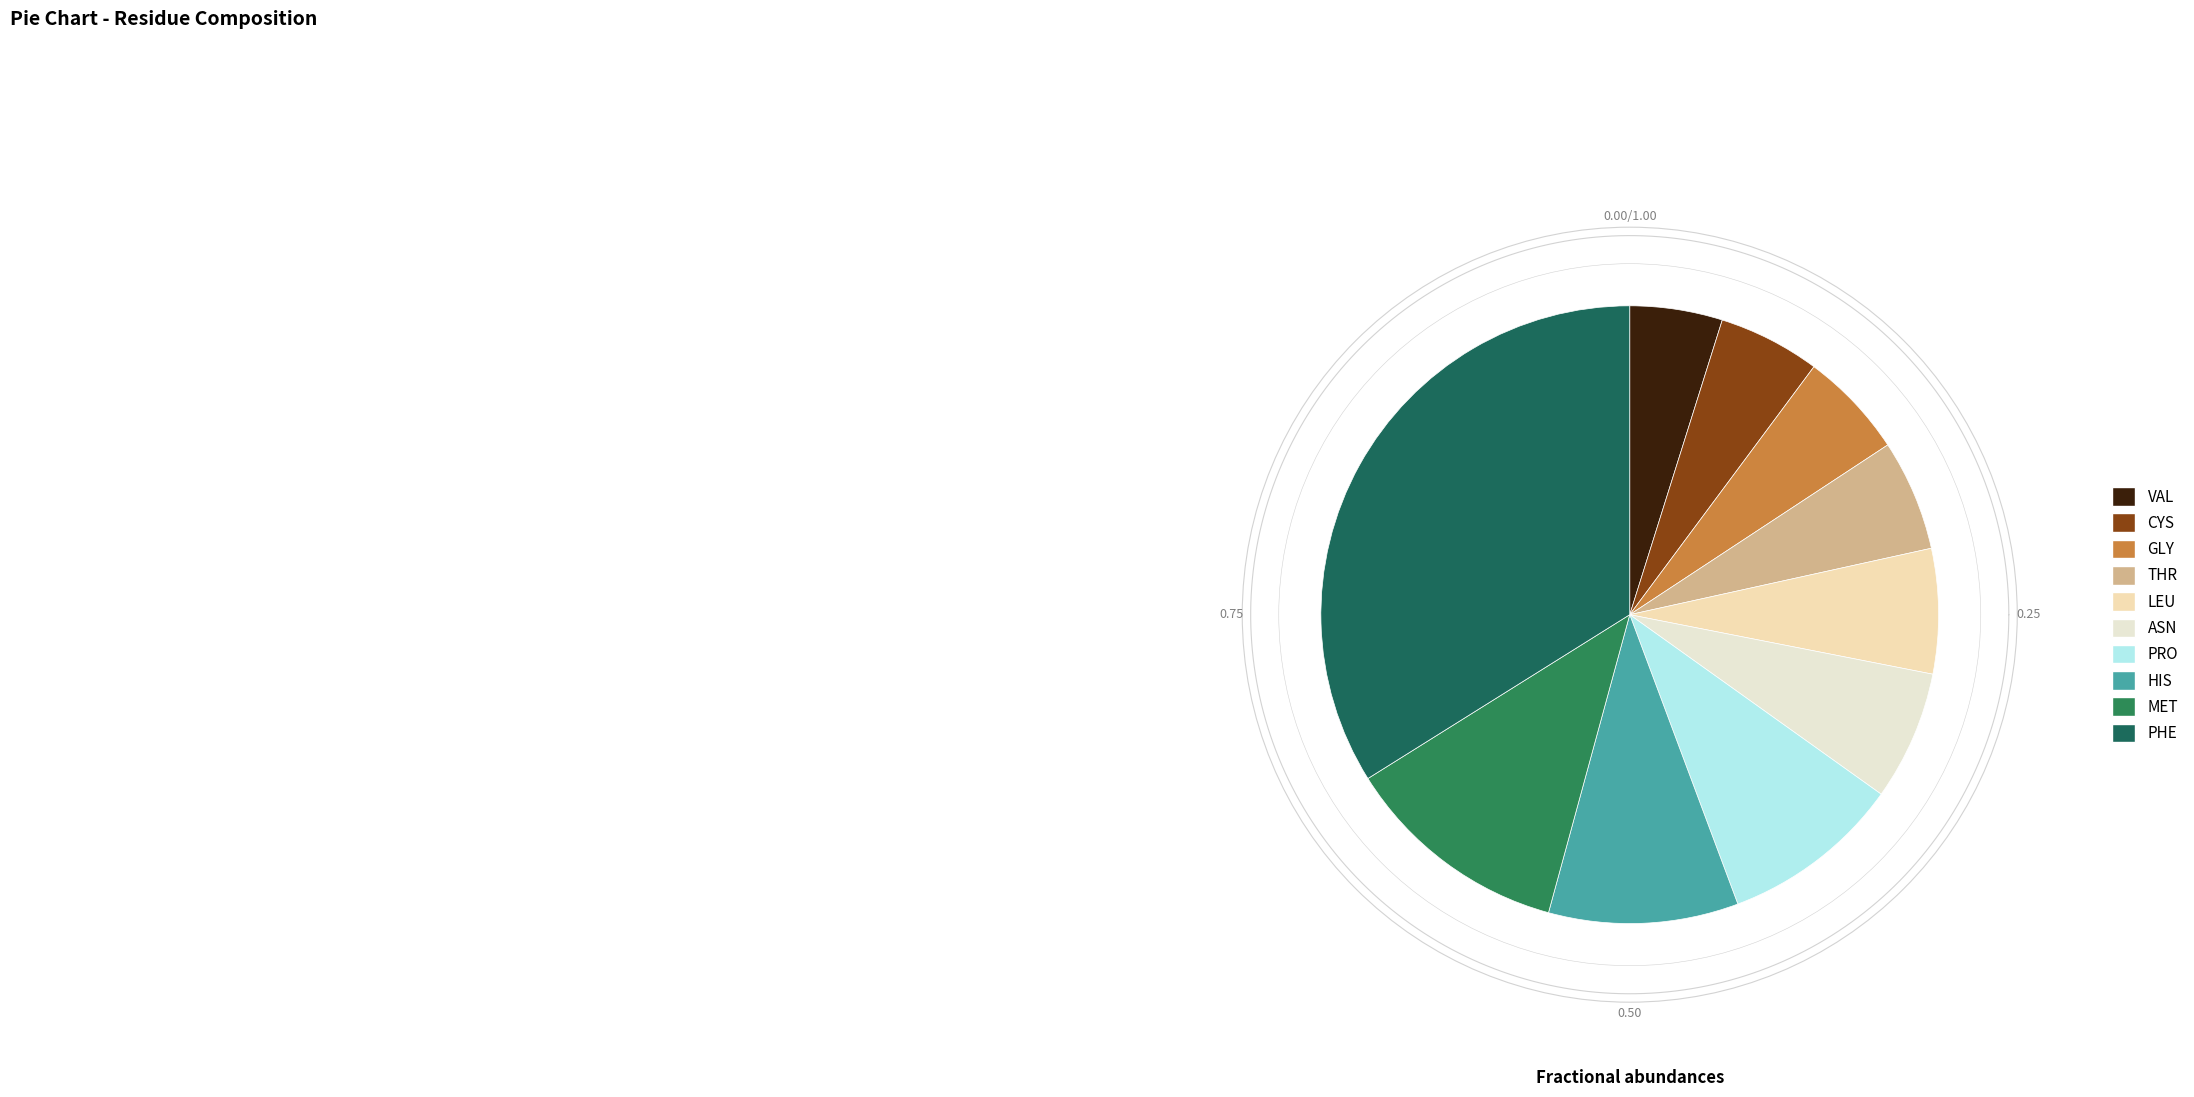

True or false: GLY accounts for 1% of the total.

False